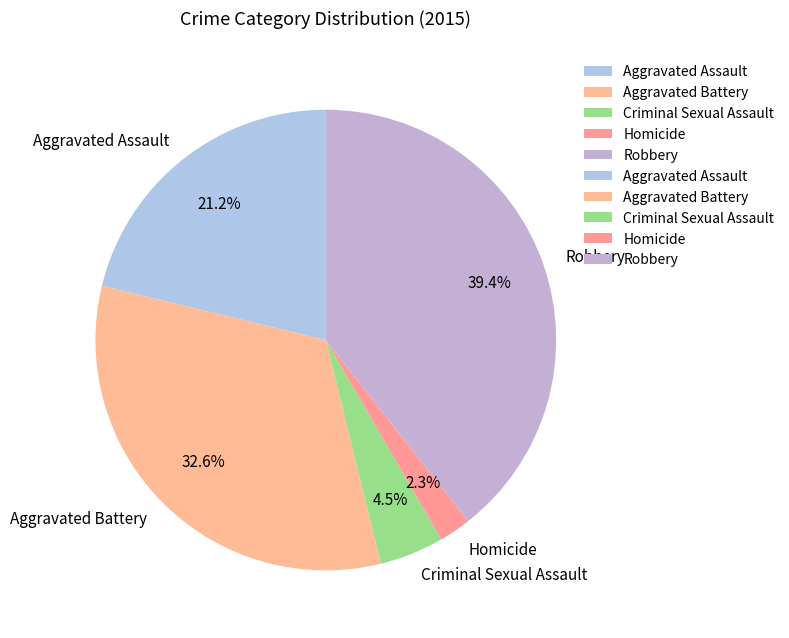

What portion of the pie excludes Aggravated Battery?

67.4%